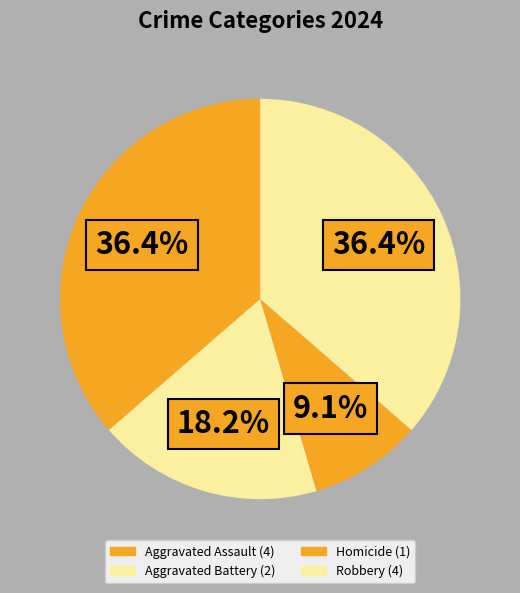

Rank the categories by value from lowest to highest.

Homicide, Aggravated Battery, Aggravated Assault, Robbery